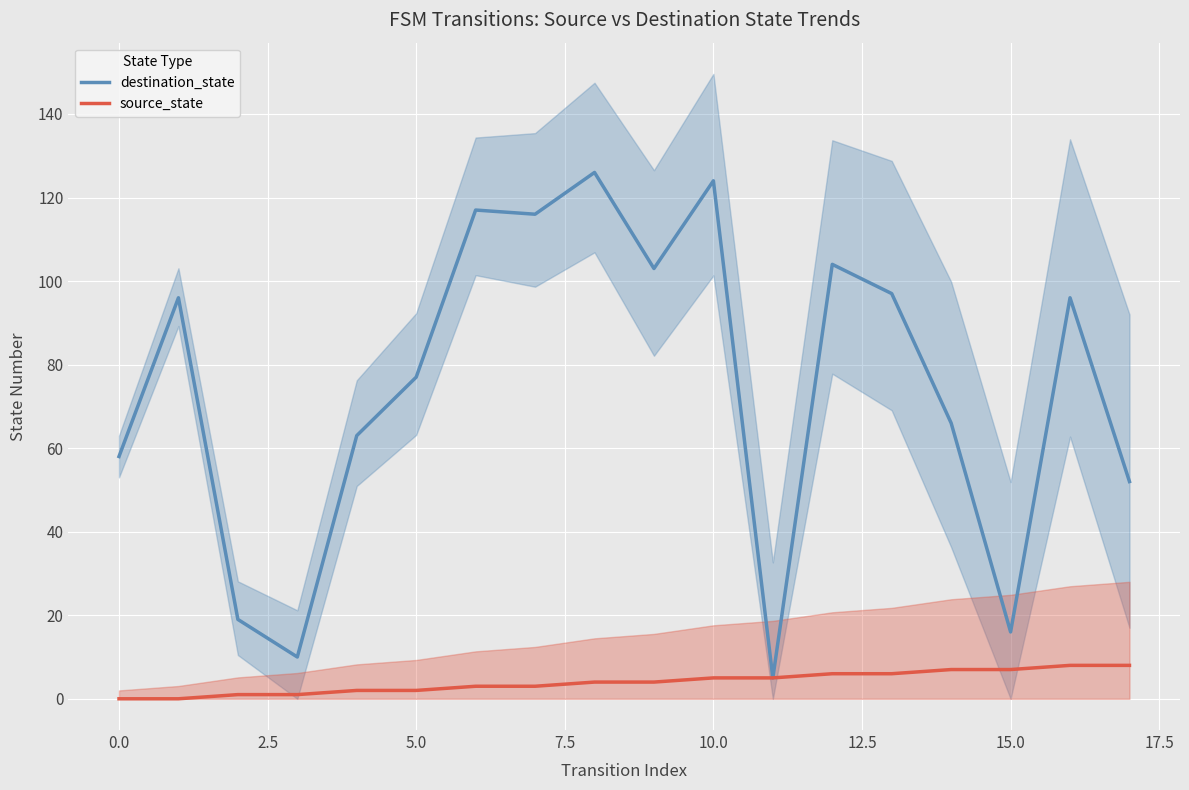

What are all the series names shown in the legend?

destination_state, source_state